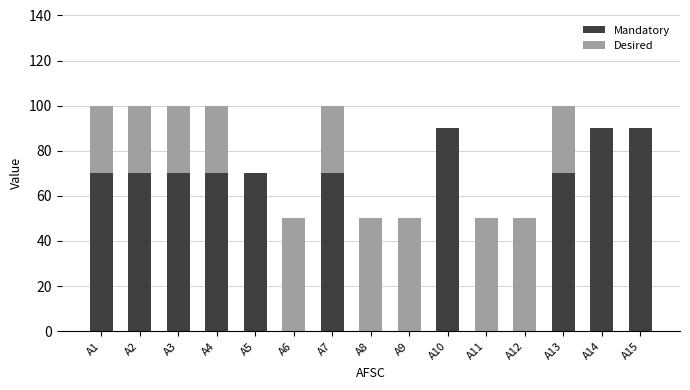

What is the total value across all series at A10?

90